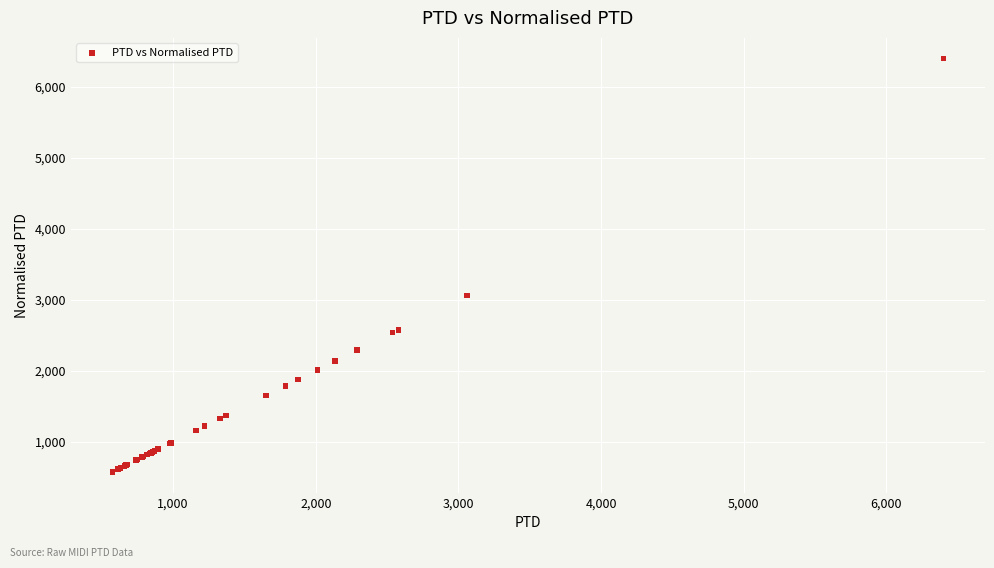

What Y value in the scatter plot is closest to 3487?

3060.2